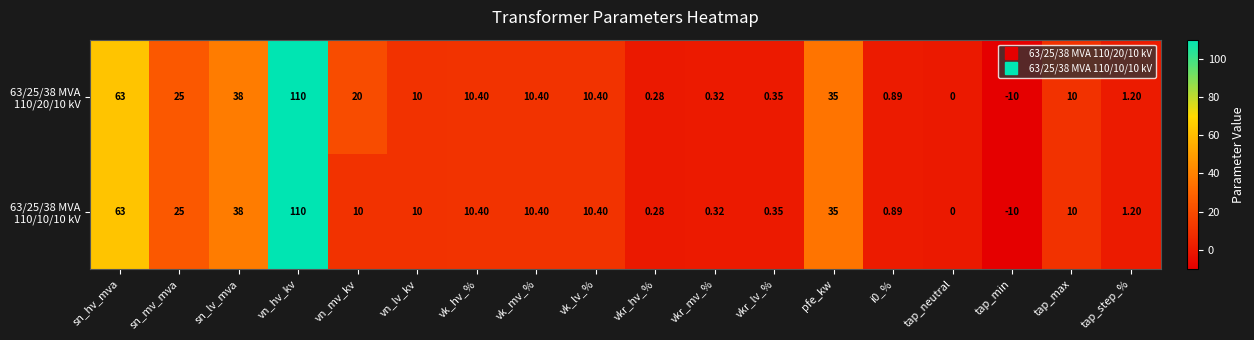

How many series are shown in this chart?

2